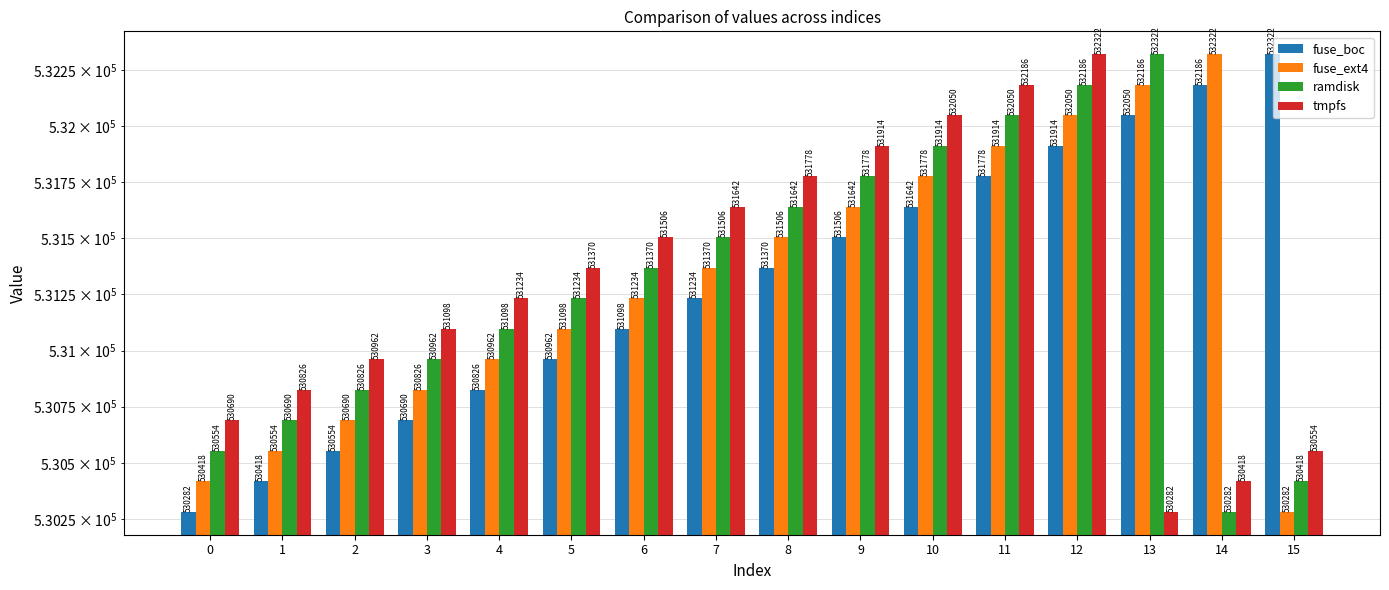

What is the sum of the fuse_ext4 values at 3 and 9?

1062468